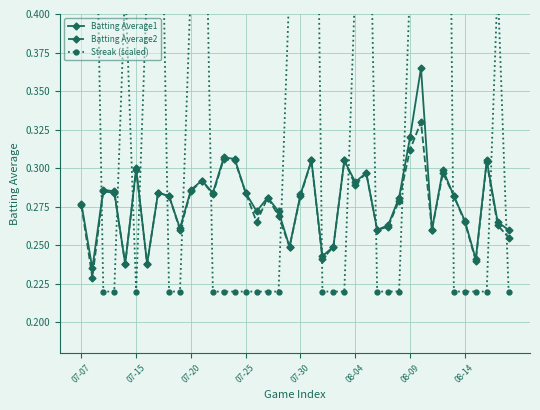

Reading left to right, list all the values displayed in this chart.

Batting Average1: 0.3	0.2	0.3	0.3	0.2	0.3	0.2	0.3	0.3	0.3	0.3	0.3	0.3	0.3	0.3	0.3	0.3	0.3	0.3	0.2	0.3	0.3	0.2	0.2	0.3	0.3	0.3	0.3	0.3	0.3	0.3	0.4	0.3	0.3	0.3	0.3	0.2	0.3	0.3	0.3
Batting Average2: 0.3	0.2	0.3	0.3	0.2	0.3	0.2	0.3	0.3	0.3	0.3	0.3	0.3	0.3	0.3	0.3	0.3	0.3	0.3	0.2	0.3	0.3	0.2	0.2	0.3	0.3	0.3	0.3	0.3	0.3	0.3	0.3	0.3	0.3	0.3	0.3	0.2	0.3	0.3	0.3
Streak (scaled): 0.4	0.6	0.2	0.2	0.4	0.2	0.4	0.6	0.2	0.2	0.4	0.6	0.2	0.2	0.2	0.2	0.2	0.2	0.2	0.4	0.6	0.8	0.2	0.2	0.2	0.4	0.6	0.2	0.2	0.2	0.4	0.6	0.8	1.0	0.2	0.2	0.2	0.2	0.4	0.2